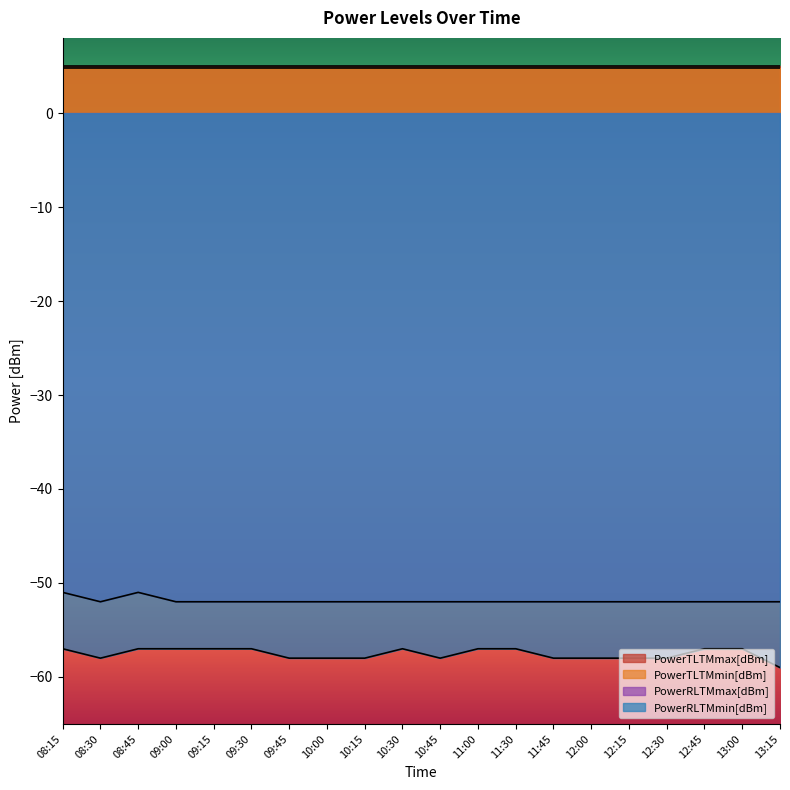

Reading left to right, extract all data points from this chart.

PowerRLTMmax[dBm]: 08:15=-51	08:30=-52	08:45=-51	09:00=-52	09:15=-52	09:30=-52	09:45=-52	10:00=-52	10:15=-52	10:30=-52	10:45=-52	11:00=-52	11:30=-52	11:45=-52	12:00=-52	12:15=-52	12:30=-52	12:45=-52	13:00=-52	13:15=-52
PowerRLTMmin[dBm]: 08:15=-57	08:30=-58	08:45=-57	09:00=-57	09:15=-57	09:30=-57	09:45=-58	10:00=-58	10:15=-58	10:30=-57	10:45=-58	11:00=-57	11:30=-57	11:45=-58	12:00=-58	12:15=-58	12:30=-58	12:45=-57	13:00=-57	13:15=-59